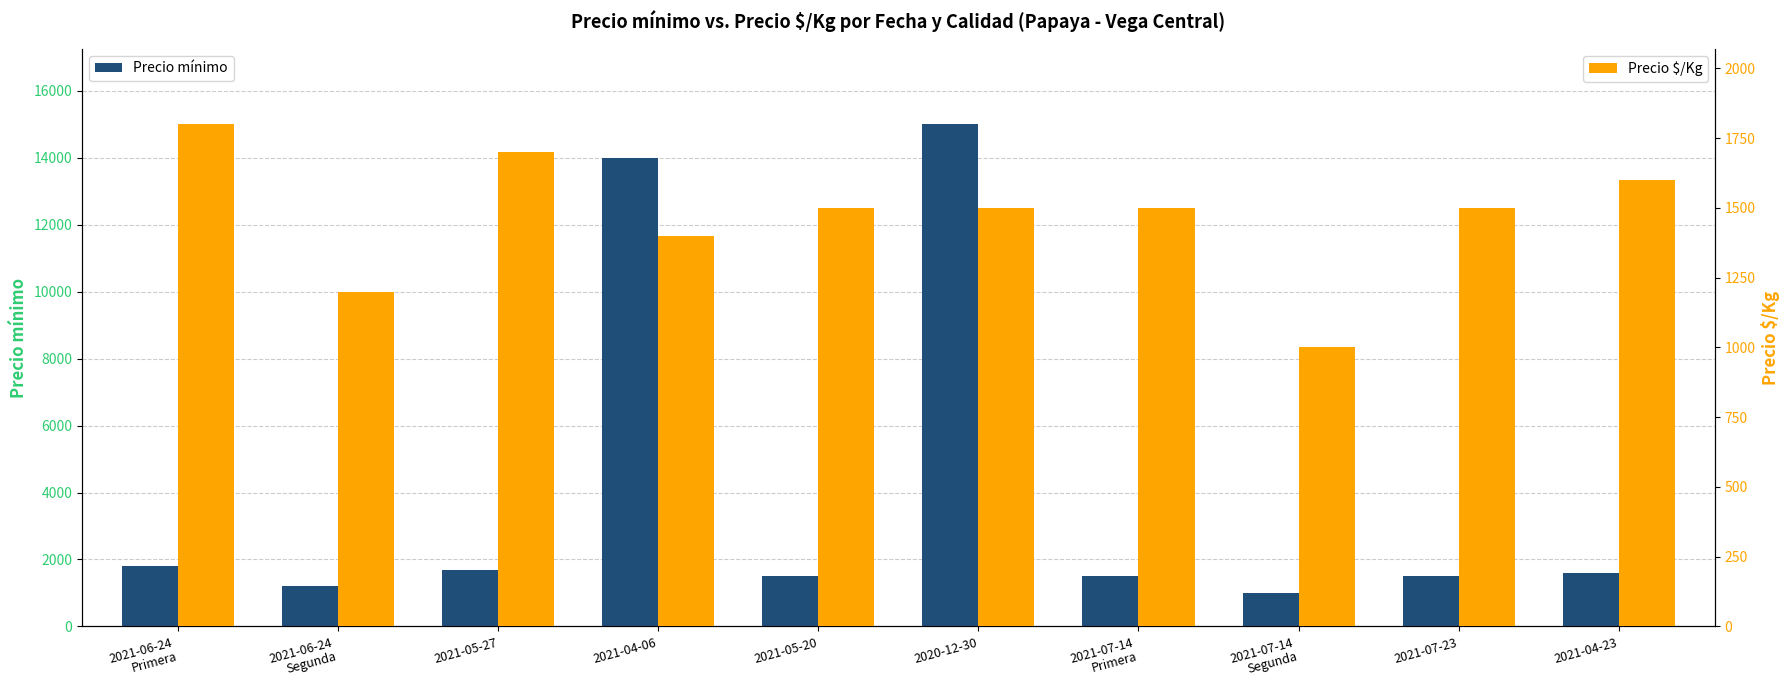

Is it true that Precio mínimo equals 1600 at 2021-04-23?

True